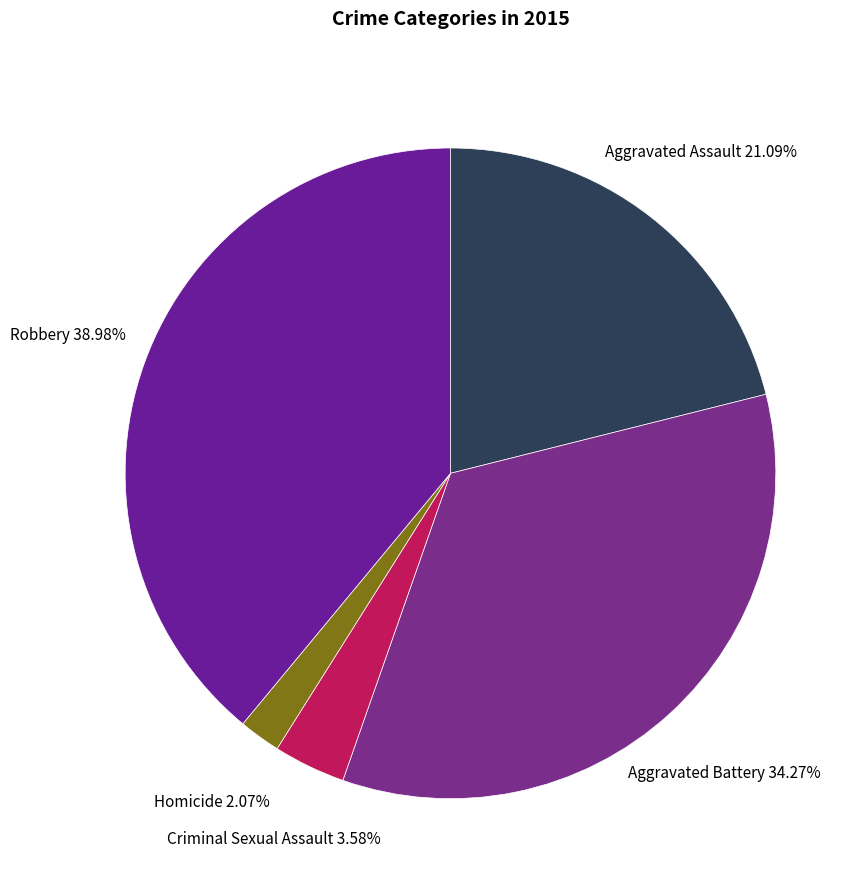

Which has a higher value, Robbery or Criminal Sexual Assault?

Robbery